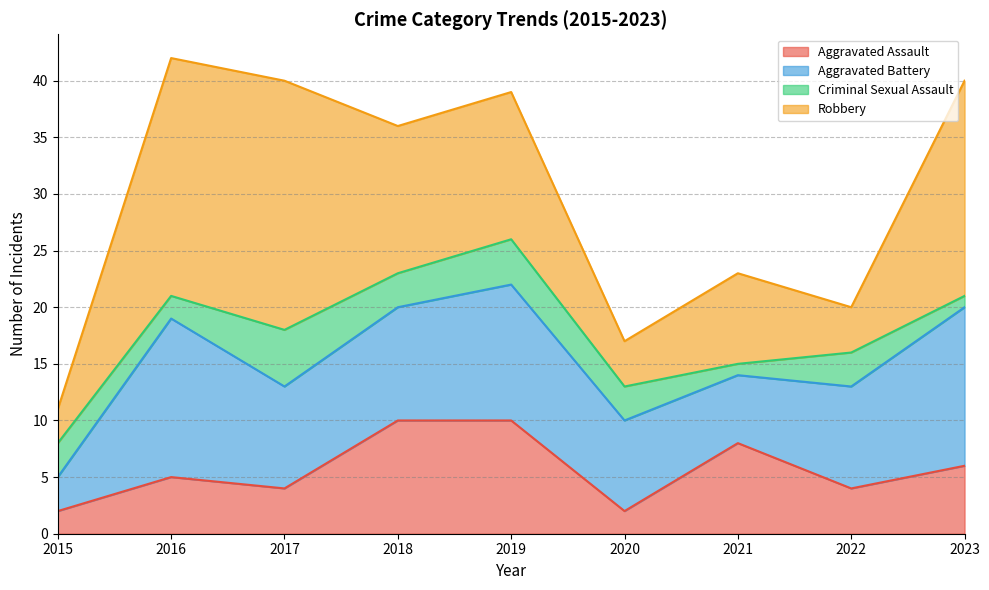

True or false: Aggravated Battery and Criminal Sexual Assault cross at least once.

False